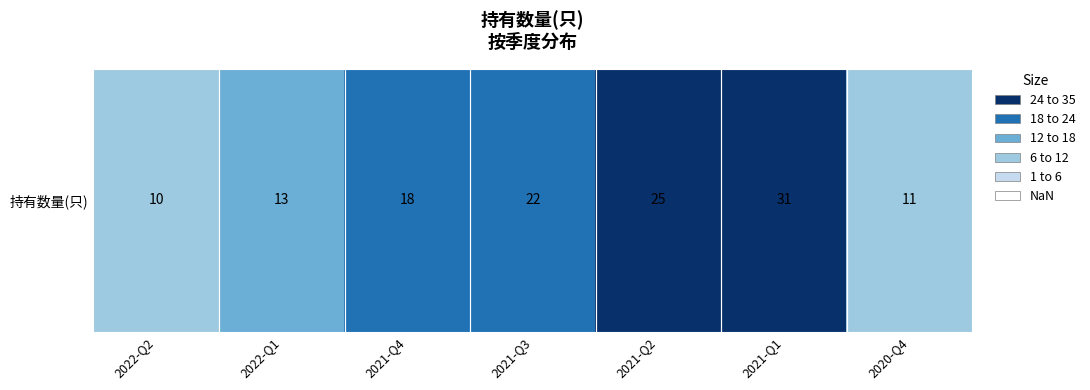

How many values exceed 18?

3